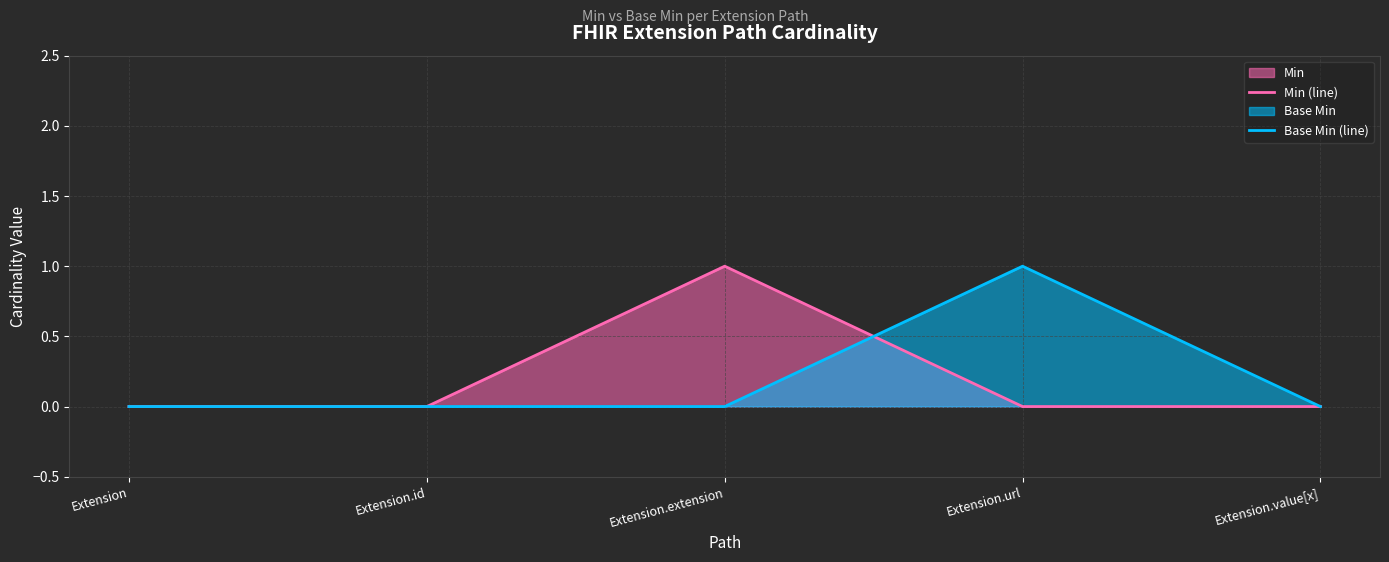

In Base Min (line), how many points are higher than both neighbors (excluding endpoints)?

1